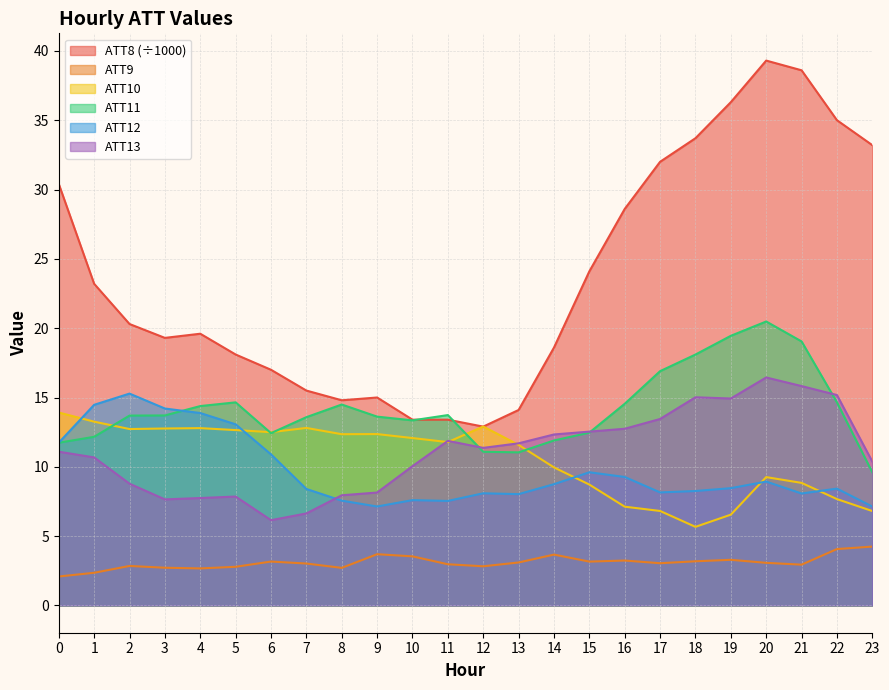

Rank the series by their maximum value, from highest to lowest.

ATT8 (÷1000), ATT11, ATT13, ATT12, ATT10, ATT9